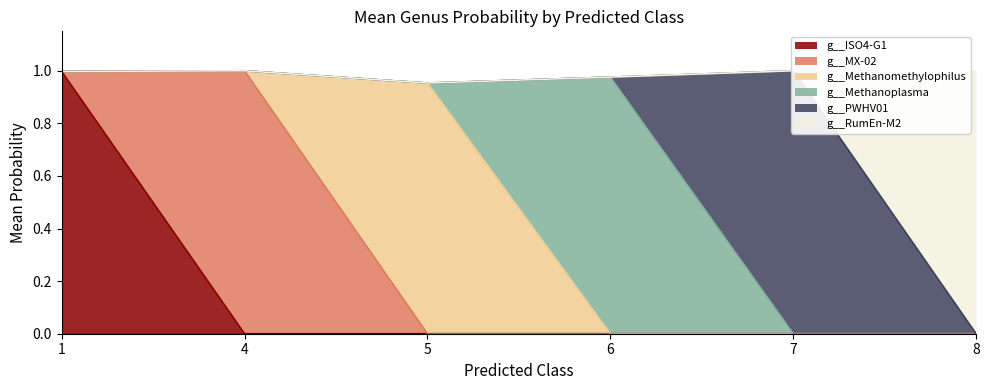

Where is the first local maximum for g__RumEn-M2?

8